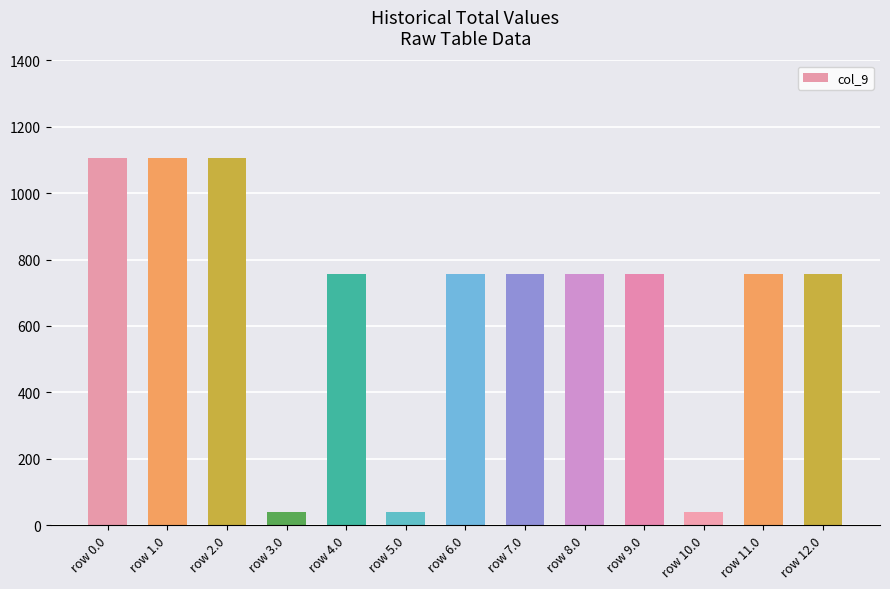

Is it true that the value at row 9.0 is 755.2?

True